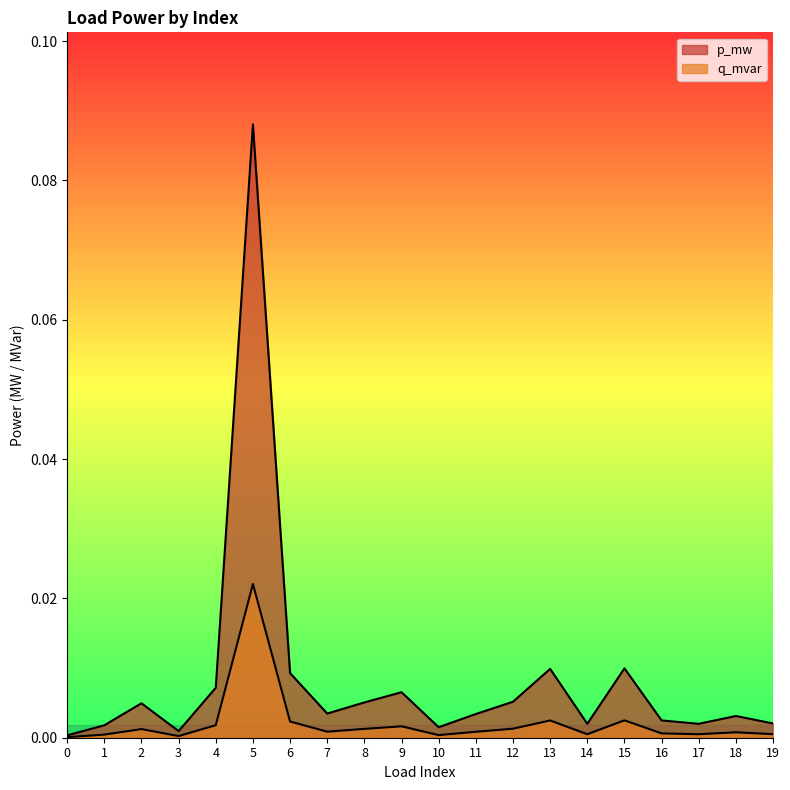

Reading left to right, extract all data points from this chart.

p_mw: 0.0	0.0	0.0	0.0	0.0	0.1	0.0	0.0	0.0	0.0	0.0	0.0	0.0	0.0	0.0	0.0	0.0	0.0	0.0	0.0
q_mvar: 0.0	0.0	0.0	0.0	0.0	0.0	0.0	0.0	0.0	0.0	0.0	0.0	0.0	0.0	0.0	0.0	0.0	0.0	0.0	0.0